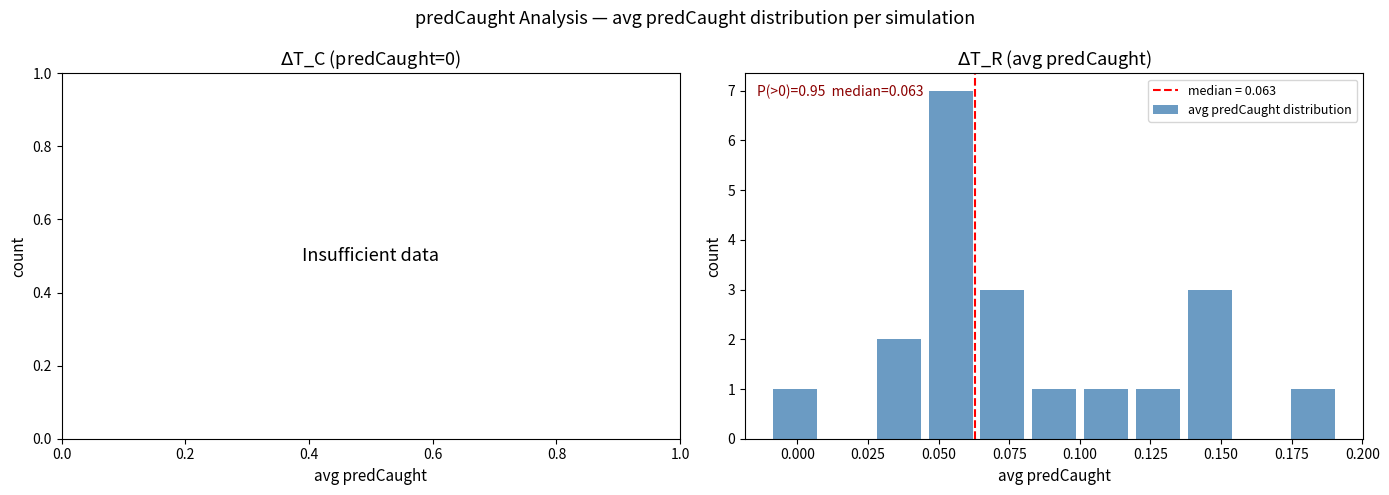

What is the sum of all values?

20